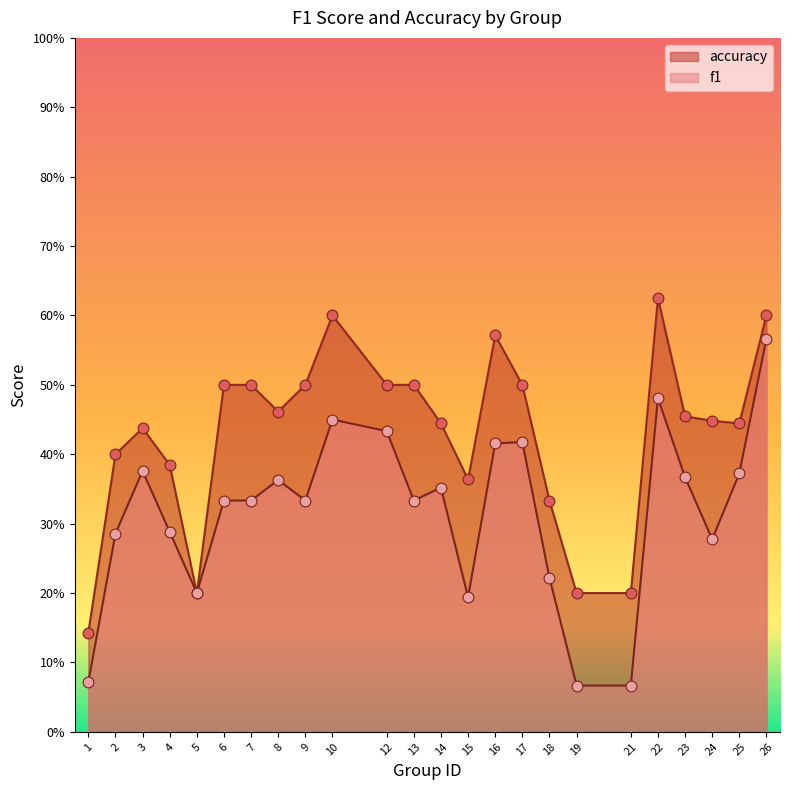

What is the total value across all series at 18?

0.6